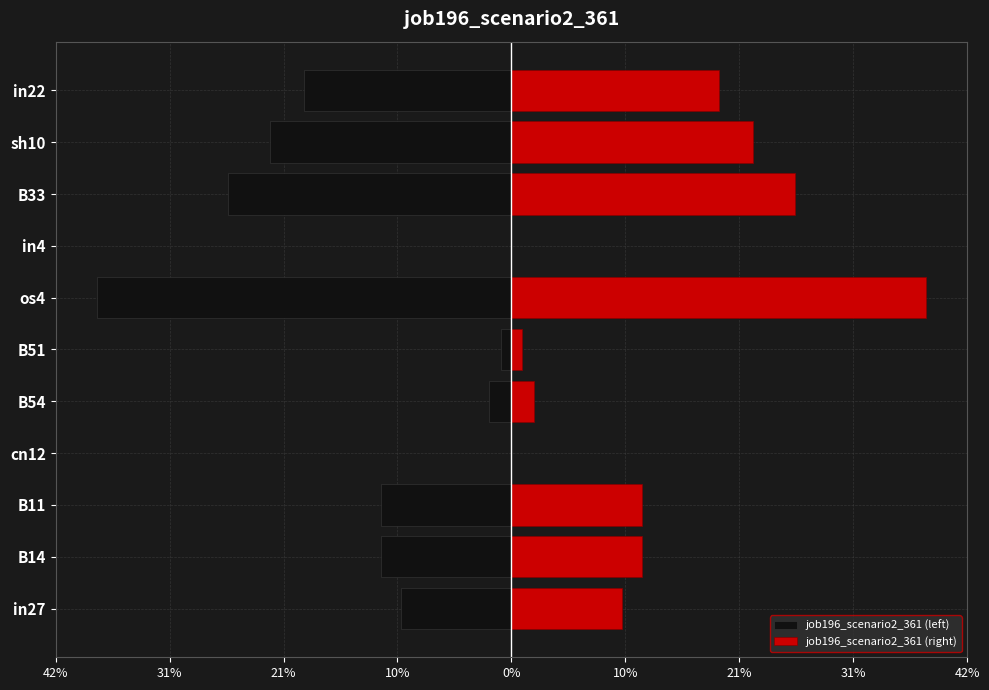

Which series has the largest total across all categories?

job196_scenario2_361 (right)